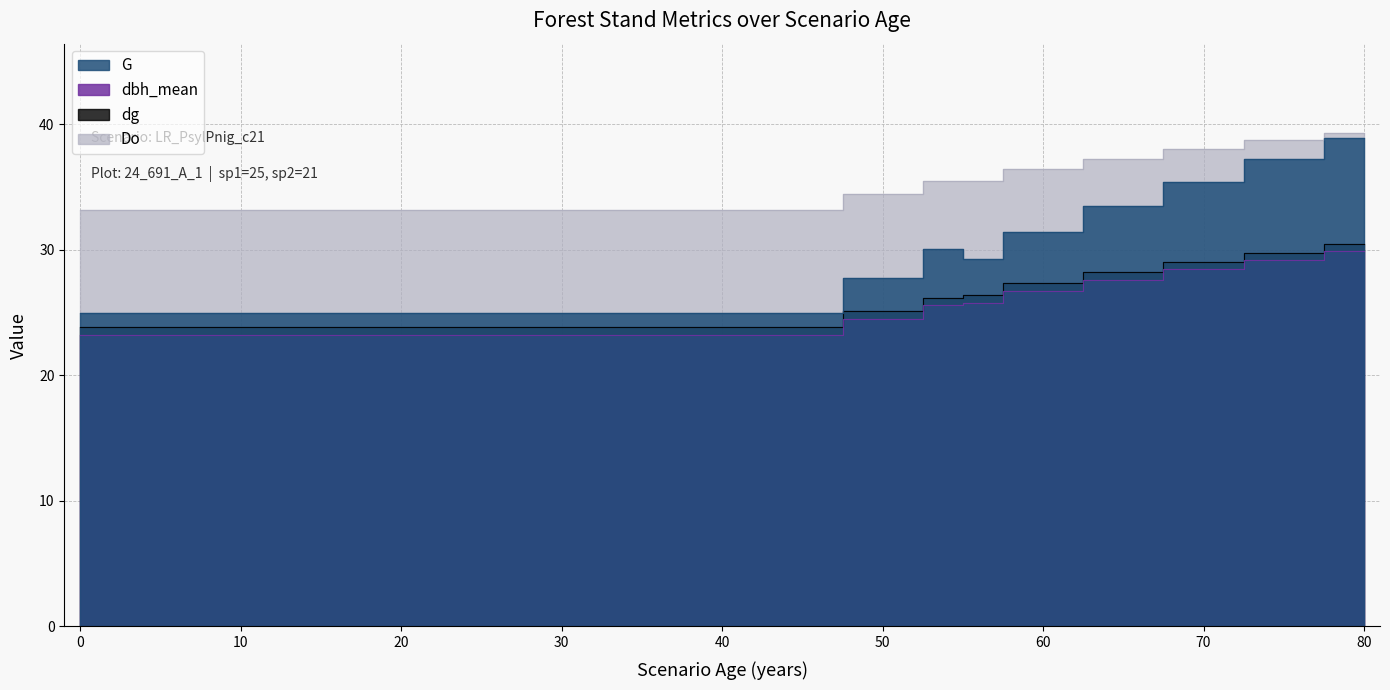

What is the difference between the maximum and second lowest values in the dbh_mean series?

6.7